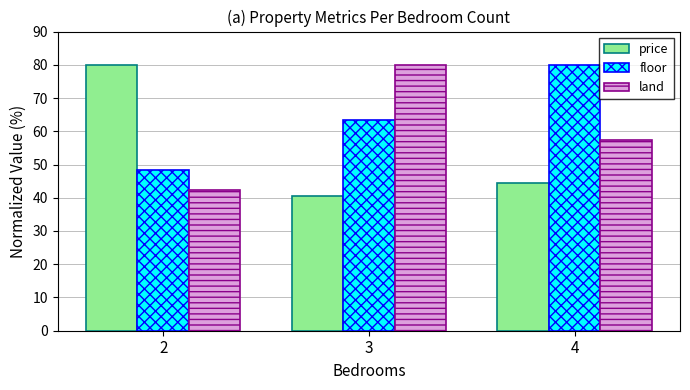

True or false: floor has a value of 89.3 at 3.

False